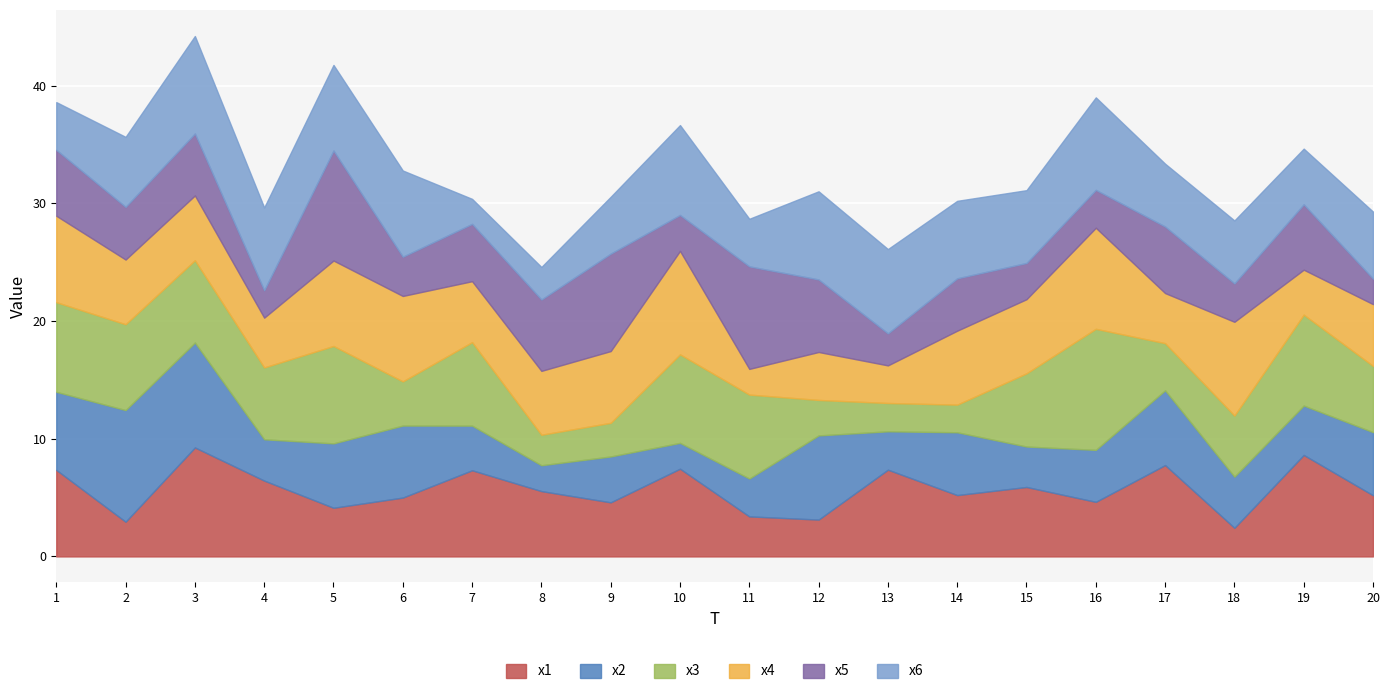

True or false: x5 and x1 cross at least once.

True